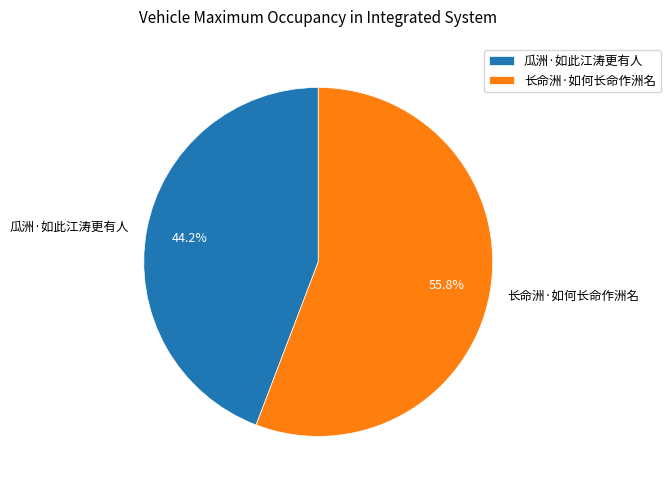

The 长命洲·如何长命作洲名 slice represents 56% of the pie. True or false?

True